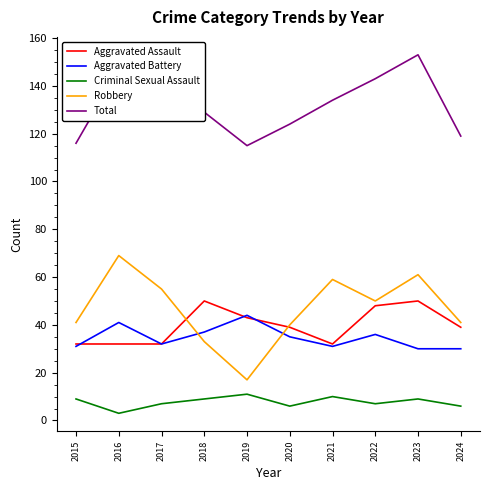

The value of Robbery at 2020 is 24. True or false?

False